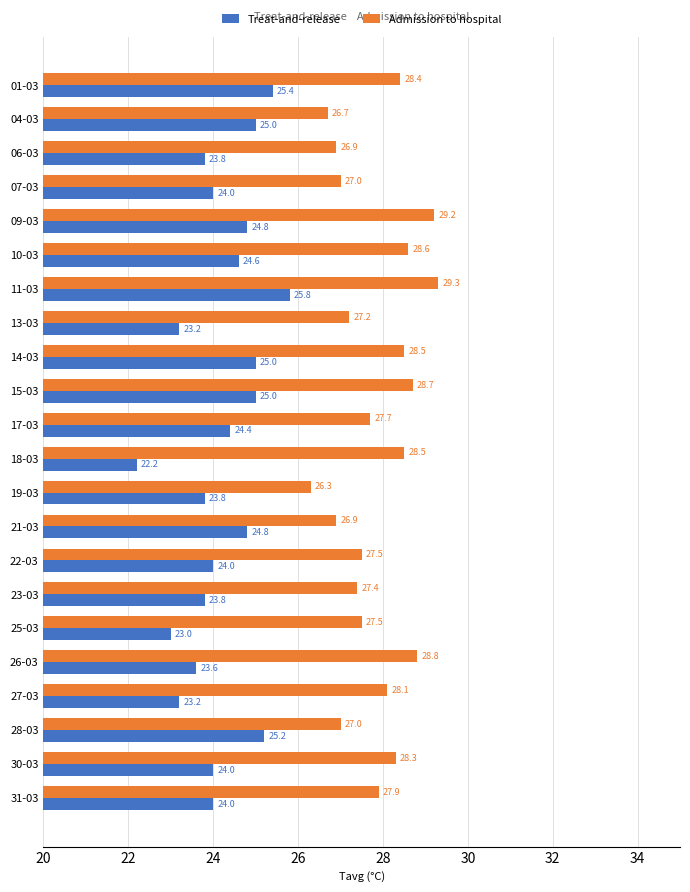

What is the minimum value for Treat-and-release?

22.2